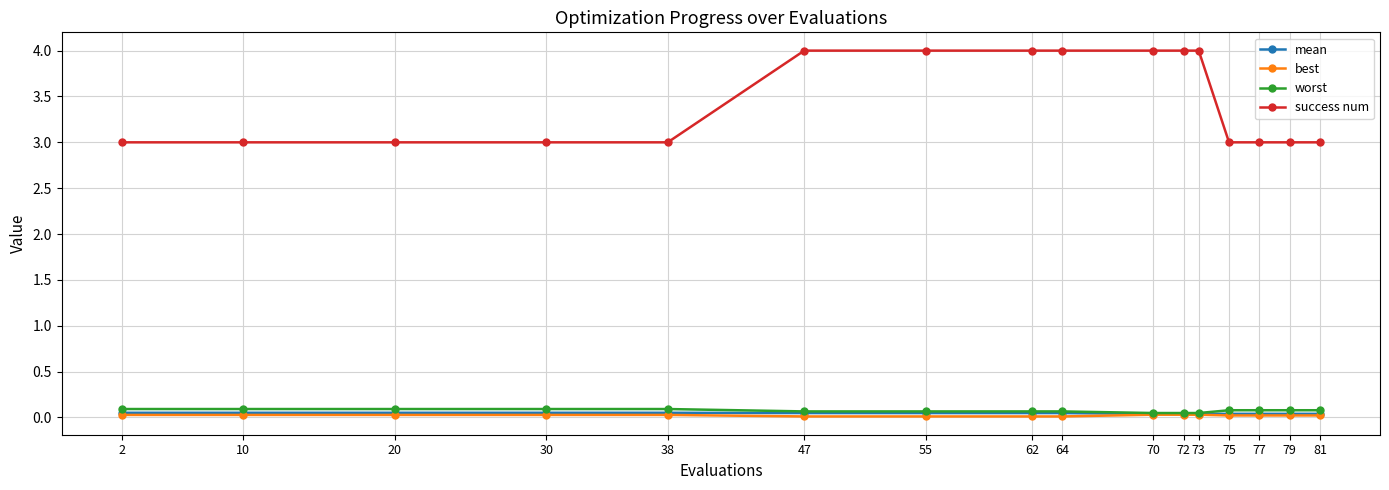

Does the chart have visible grid lines?

Yes